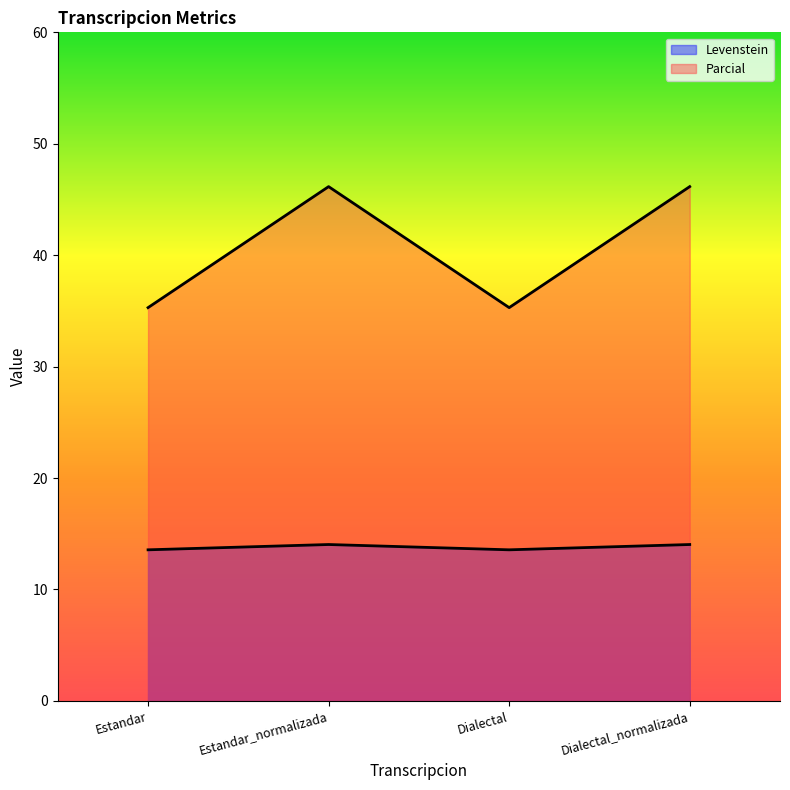

Which series has the largest total across all categories?

Parcial